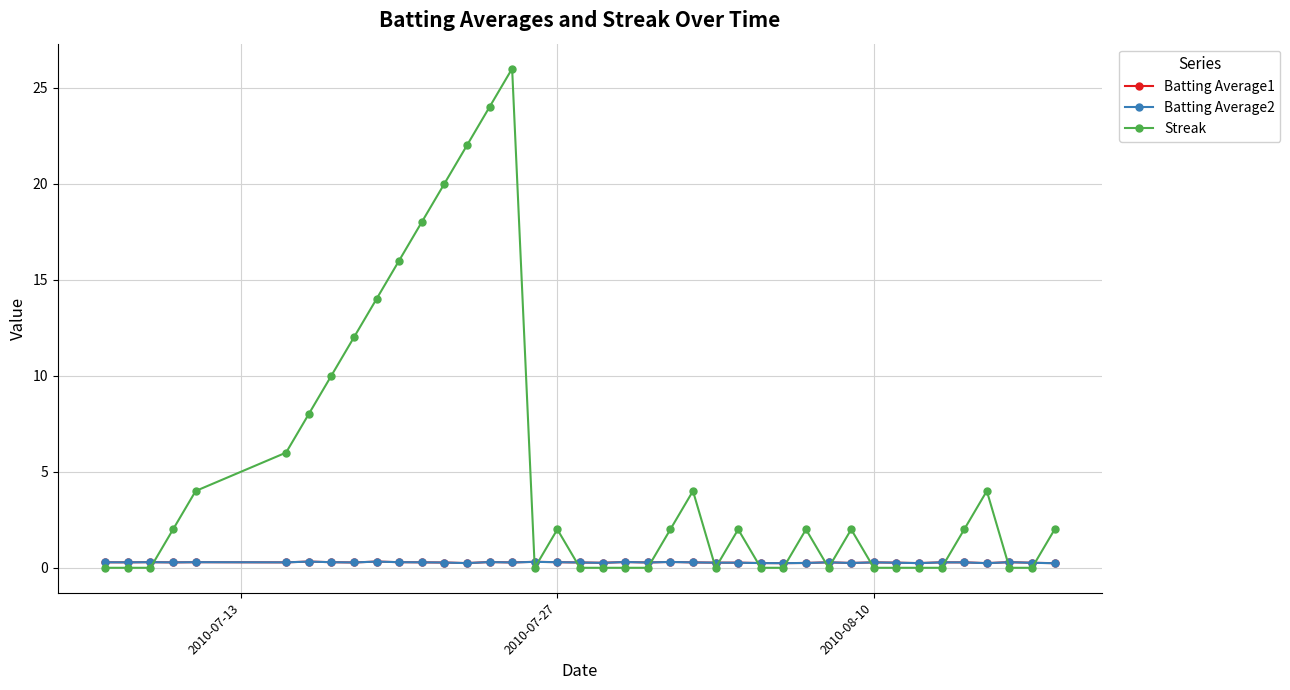

Which series has the widest spread of values?

Streak